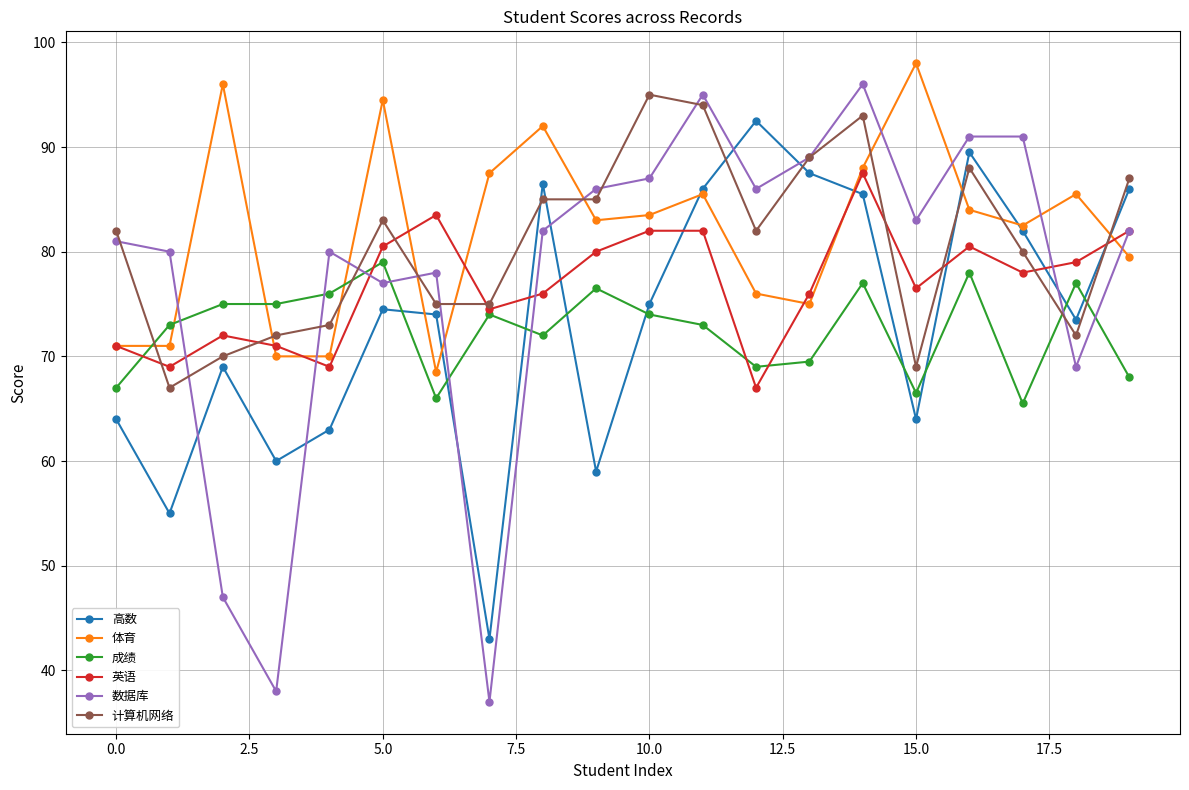

At how many categories does at least one series exceed 42?

20